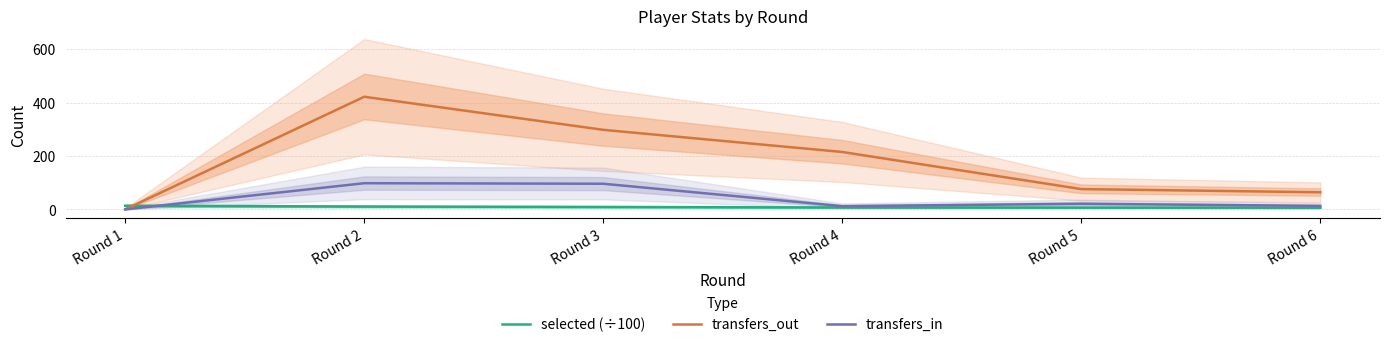

True or false: transfers_in and transfers_out intersect in this chart.

False